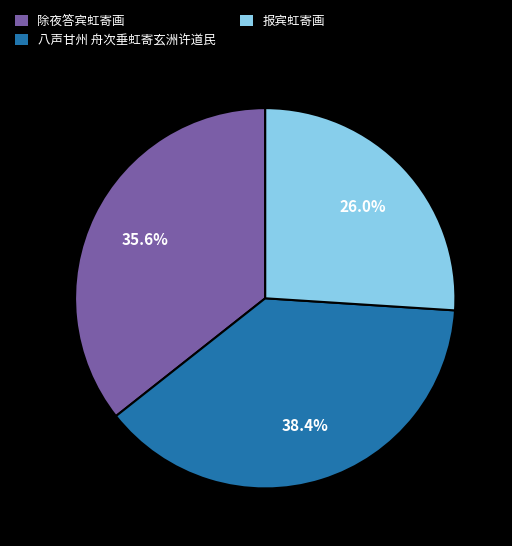

True or false: 除夜答宾虹寄画 accounts for 22% of the total.

False